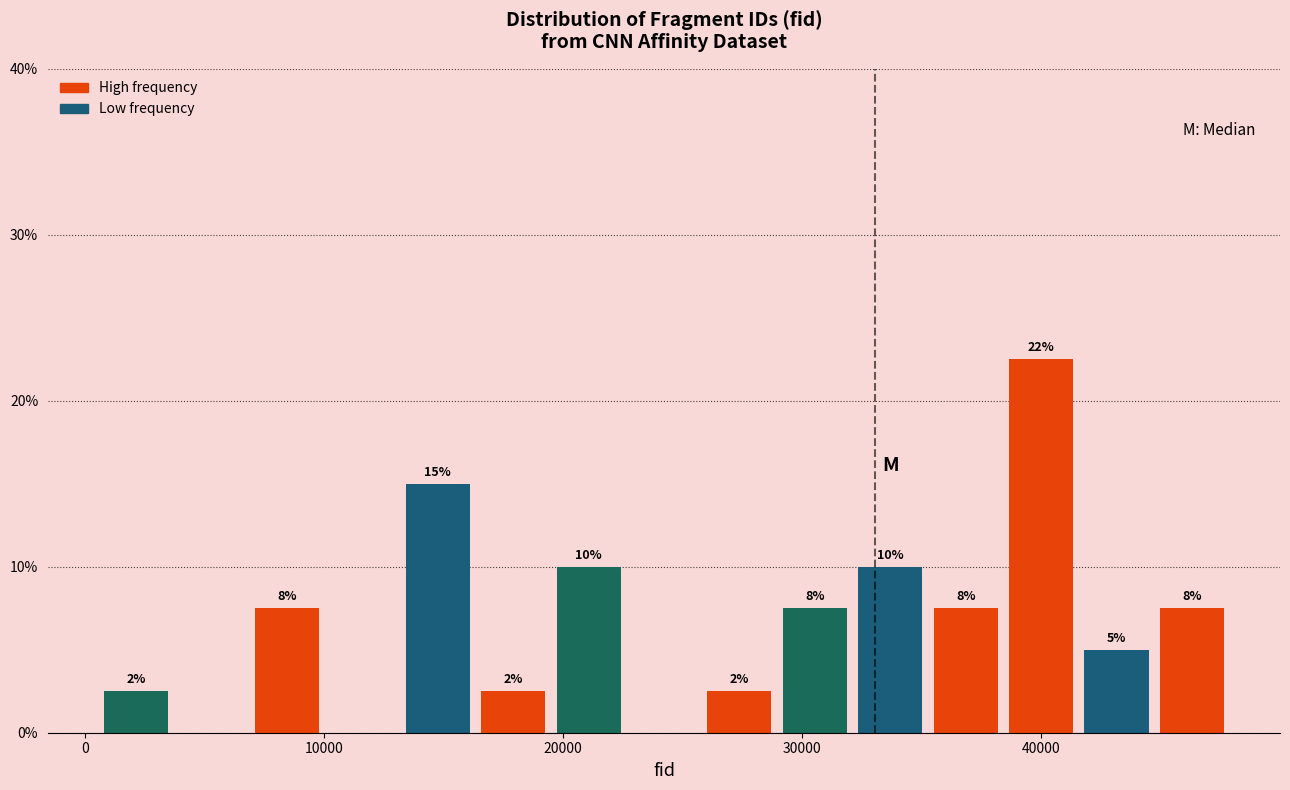

Read against the x-axis, roughly where is the centre of the tallest bar?

40000